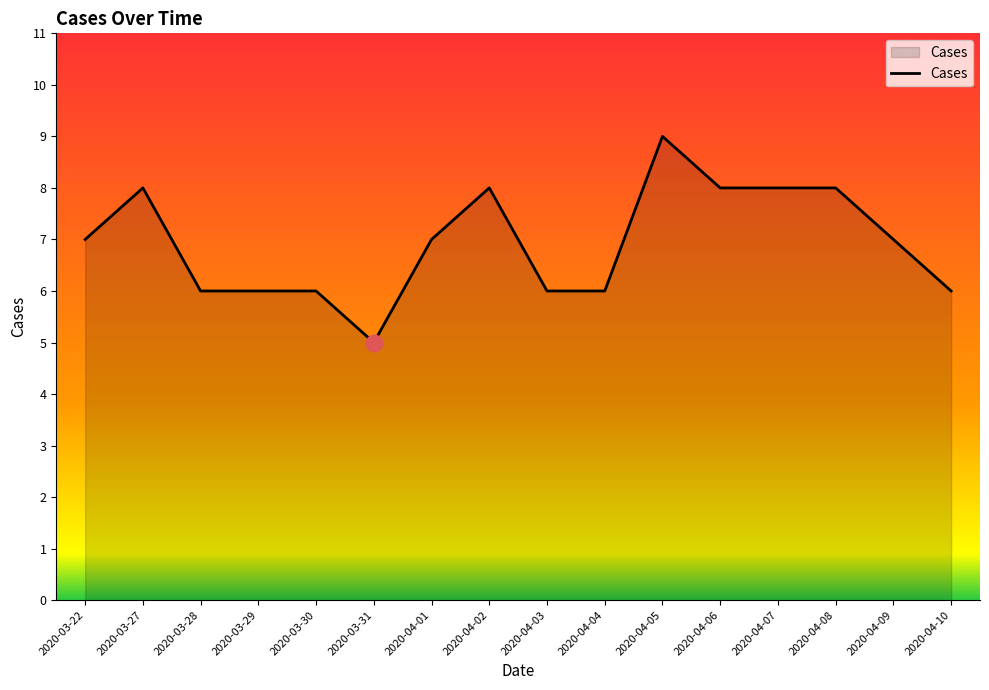

What is the smallest value displayed?

5